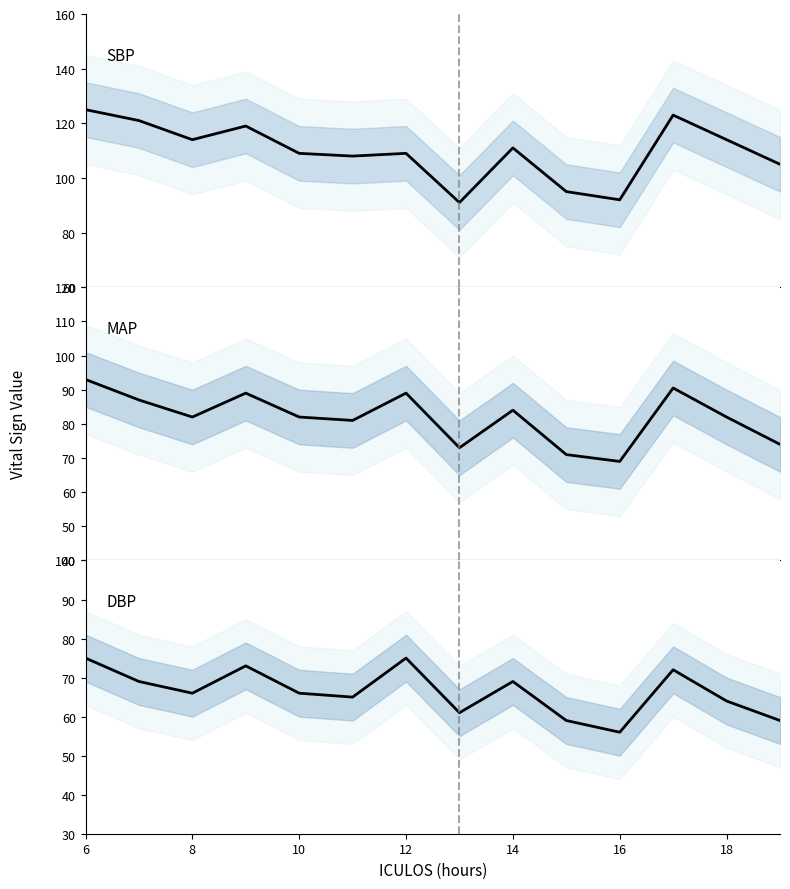

Is the value of SBP at 10 greater than the value of MAP at 11?

Yes